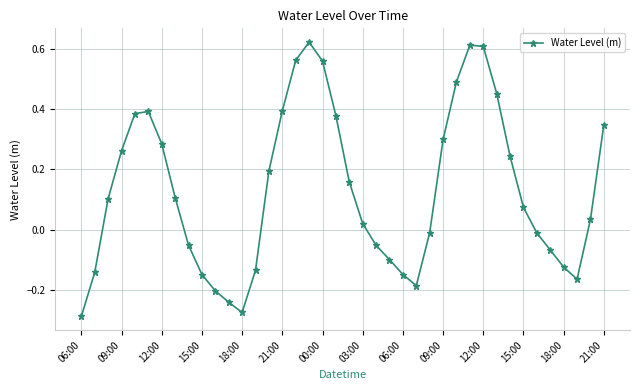

What is the difference between the second highest and minimum values?

0.9